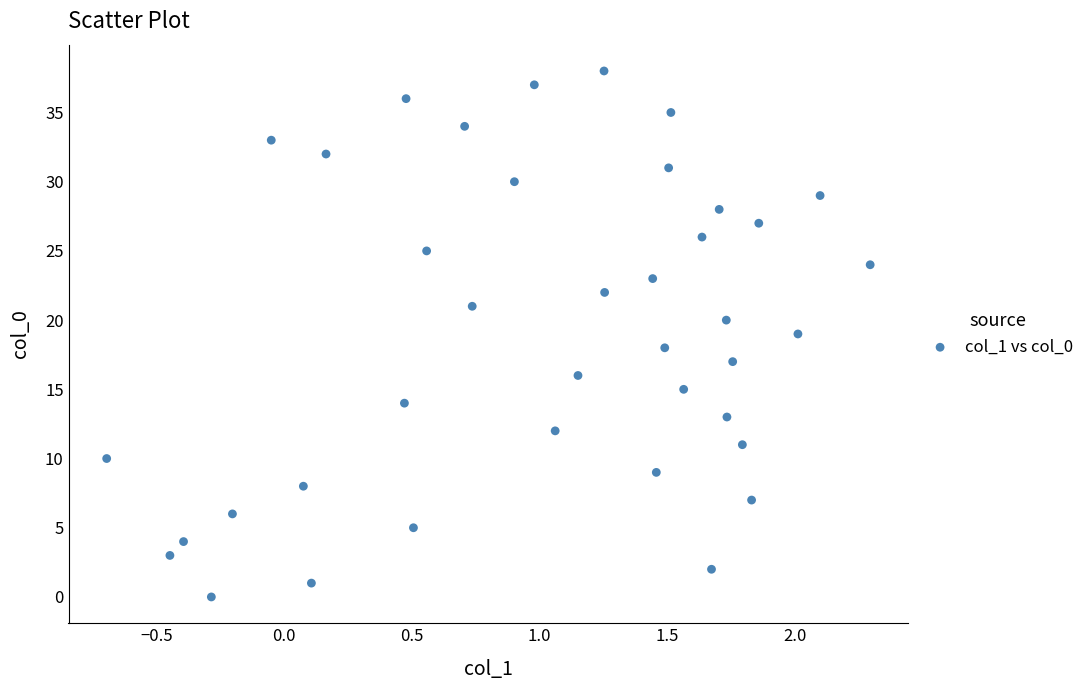

What is the range of Y values (max minus min)?

38